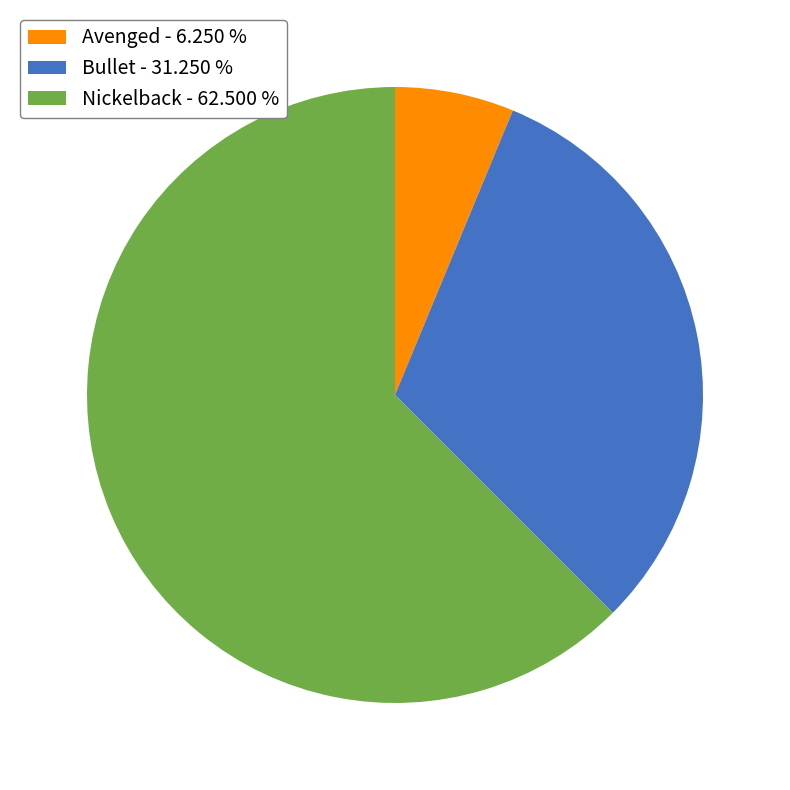

Which slice represents more than half of the pie?

Nickelback